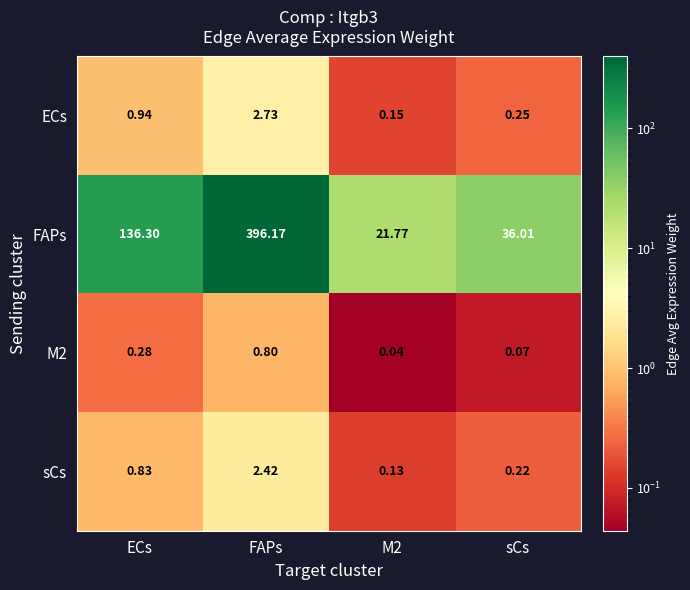

At which category does the chart reach its peak across all series?

FAPs